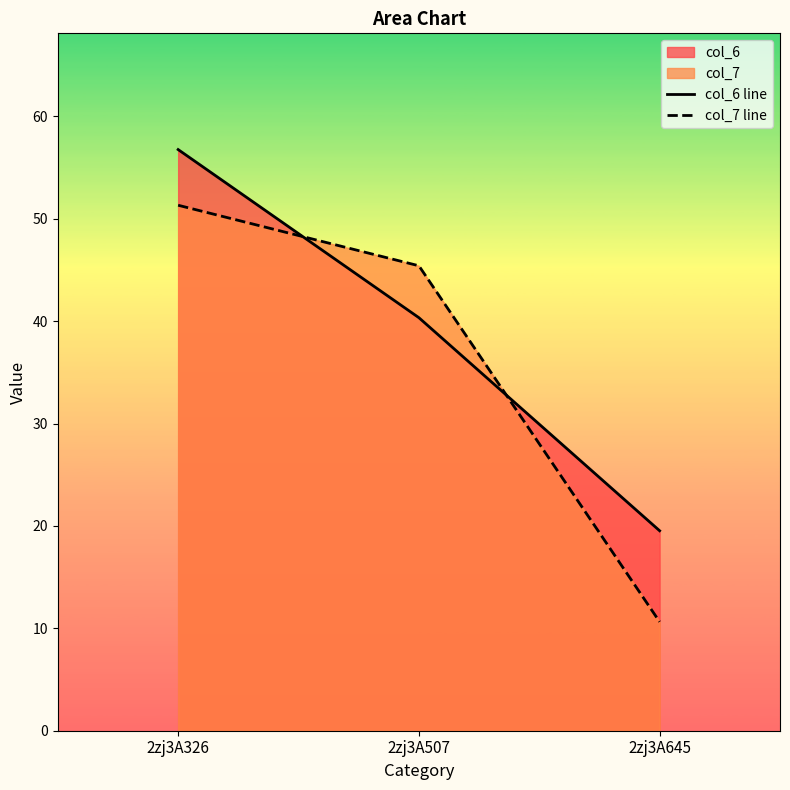

Where is col_7 line nearest to the value 30?

2zj3A507